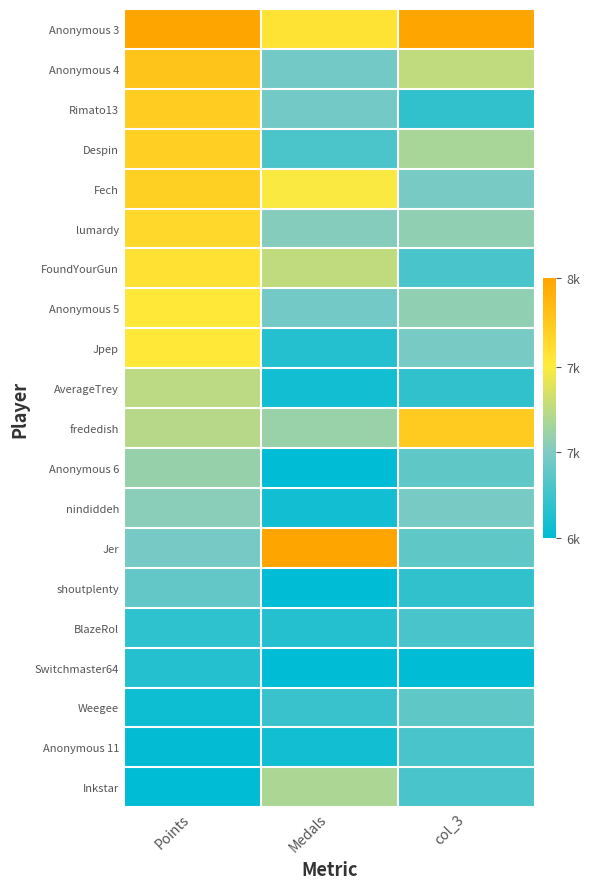

At which category does the chart reach its peak across all series?

Points